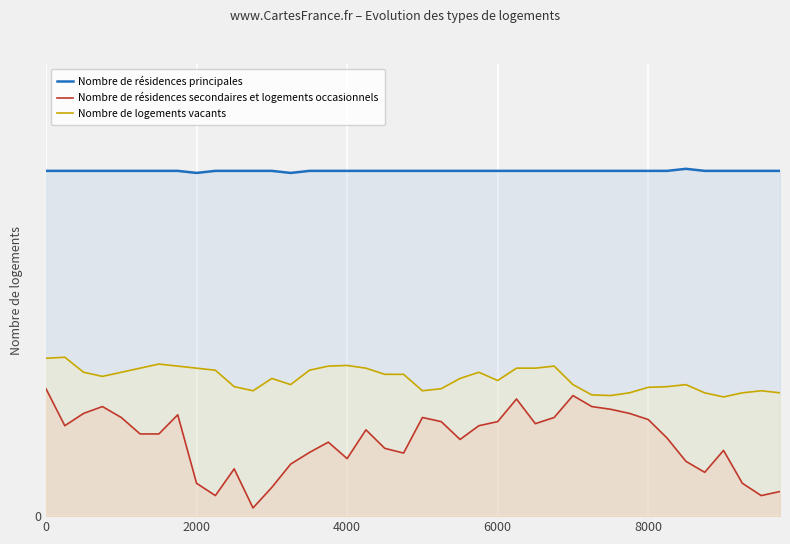

What are all the series names shown in the legend?

Nombre de résidences principales, Nombre de résidences secondaires et logements occasionnels, Nombre de logements vacants